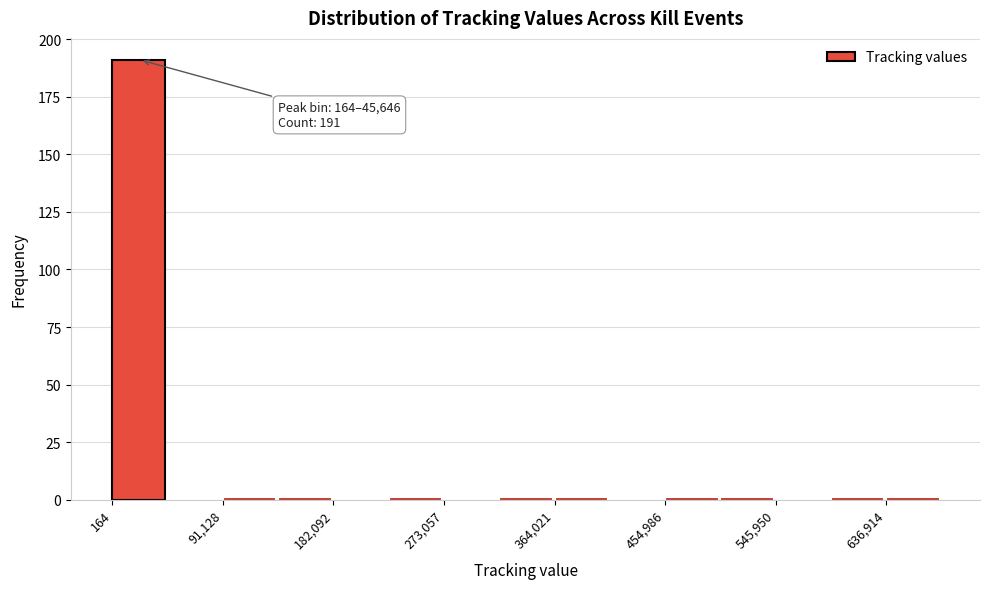

Over which range of the x-axis is the bar tallest?

0 to 50000